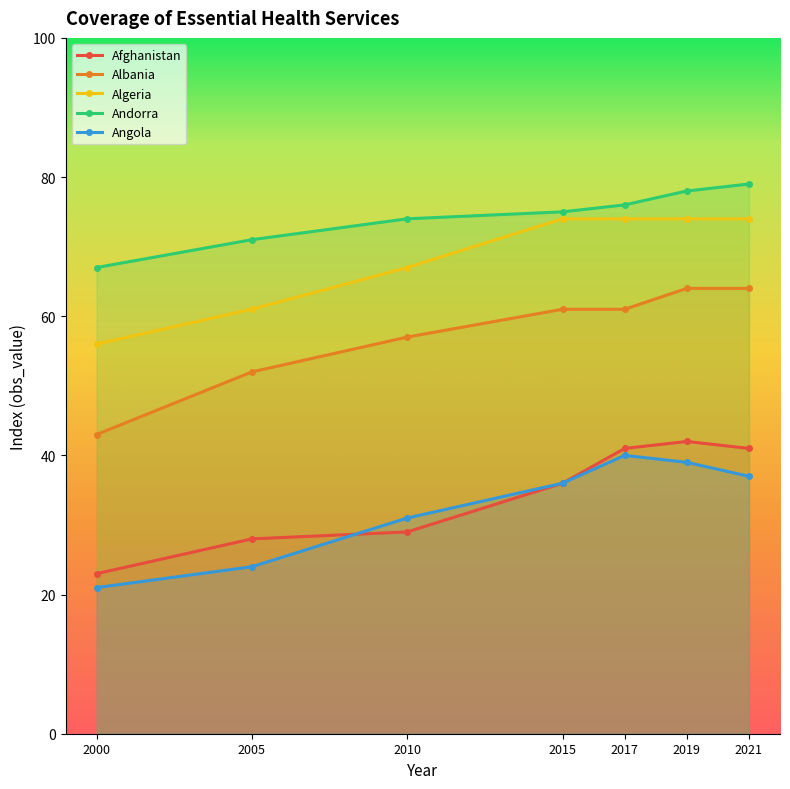

True or false: Albania and Angola cross at least once.

False